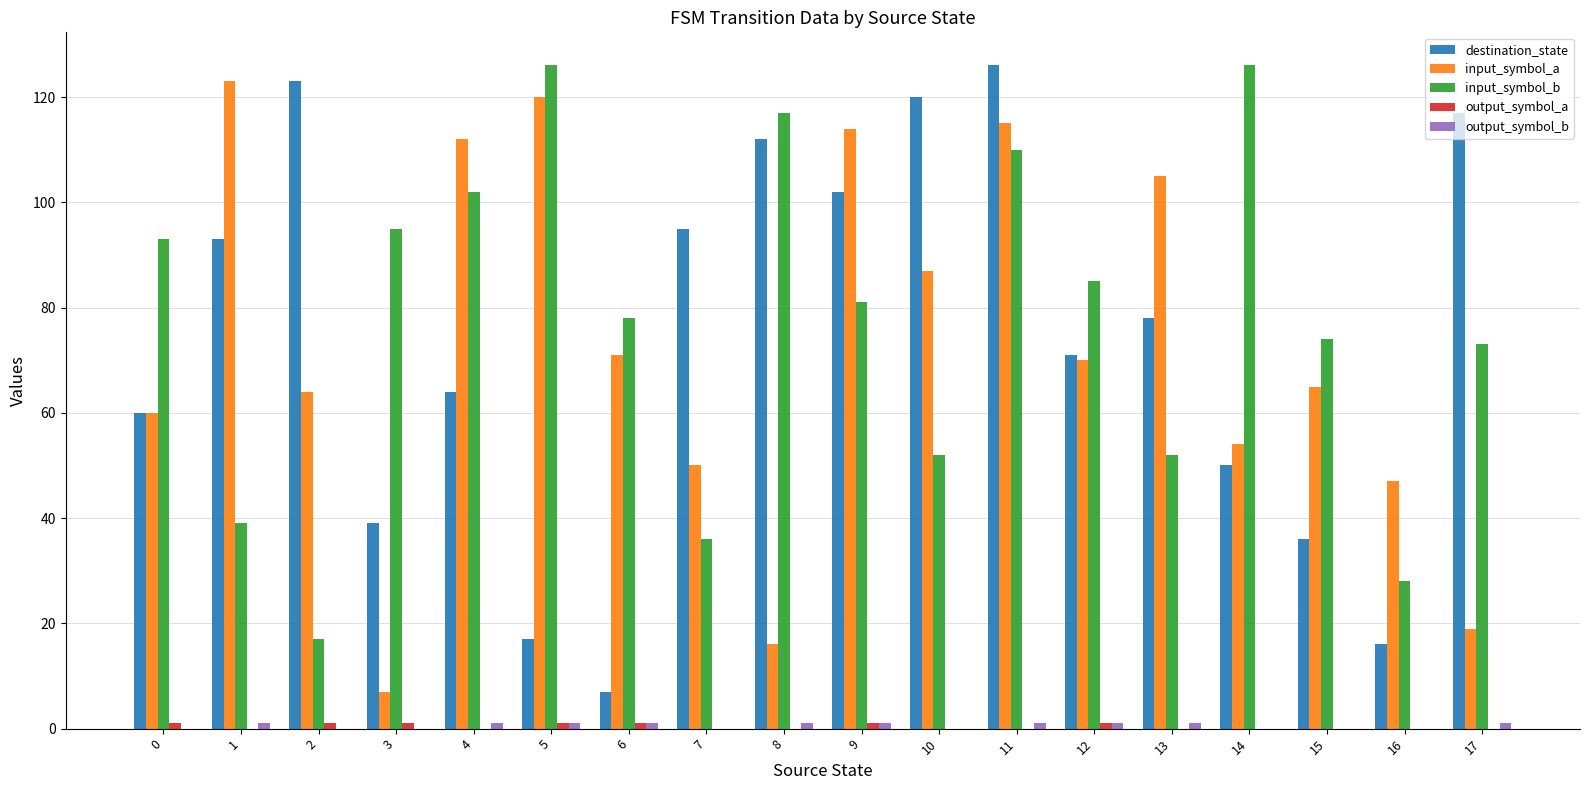

At which category is the sum across all series the highest?

11